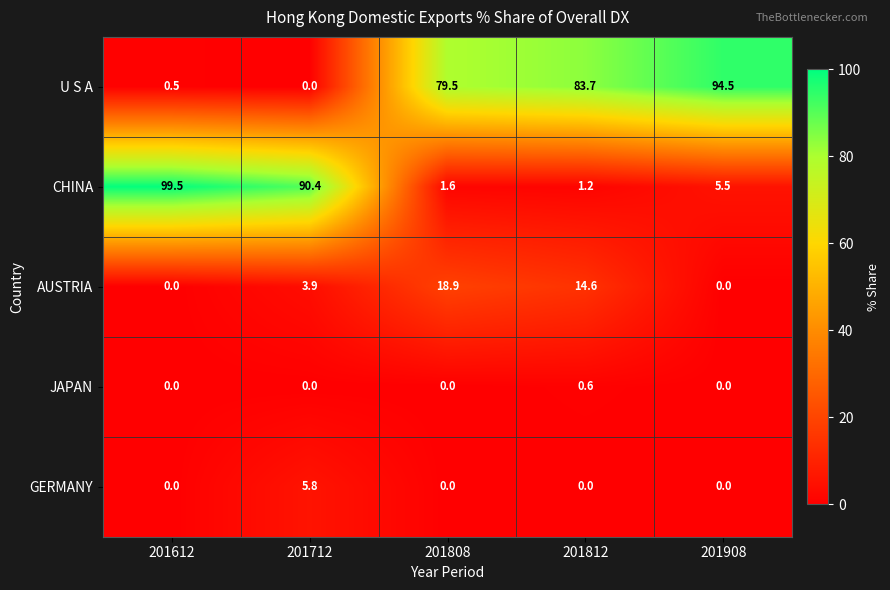

Which category has the highest value in the AUSTRIA series?

201808